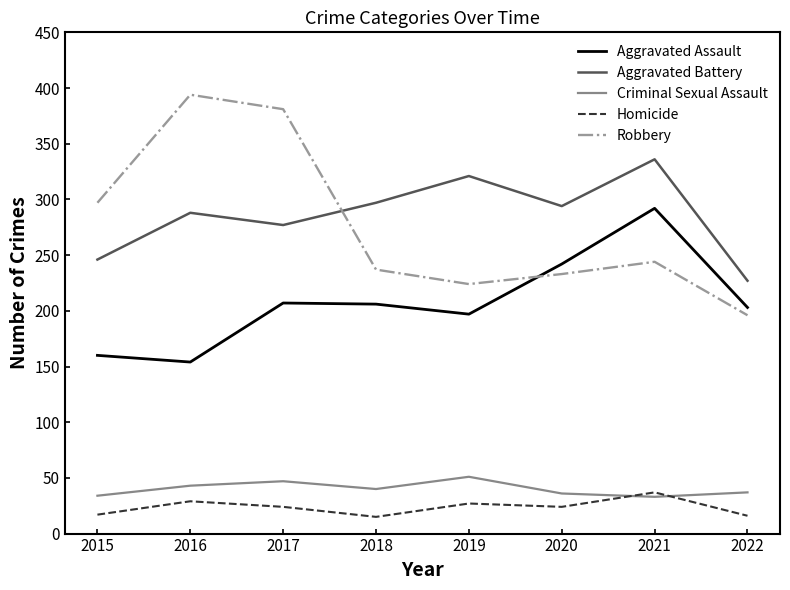

The value of Aggravated Battery at 2021 is 67. True or false?

False